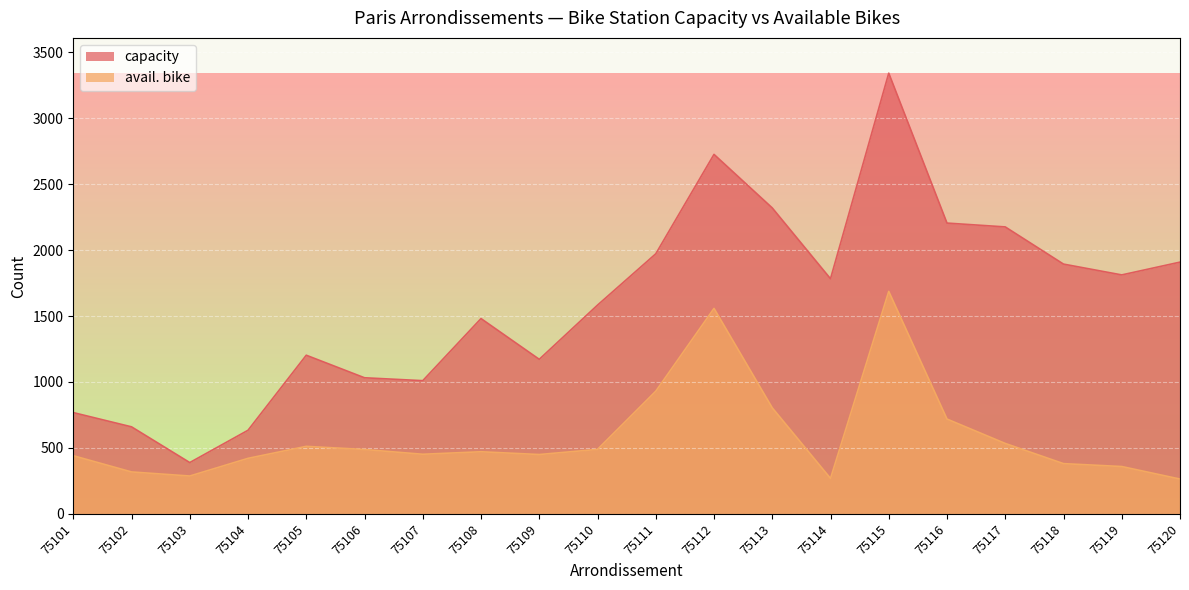

Where does the capacity series first go above 1783?

75111